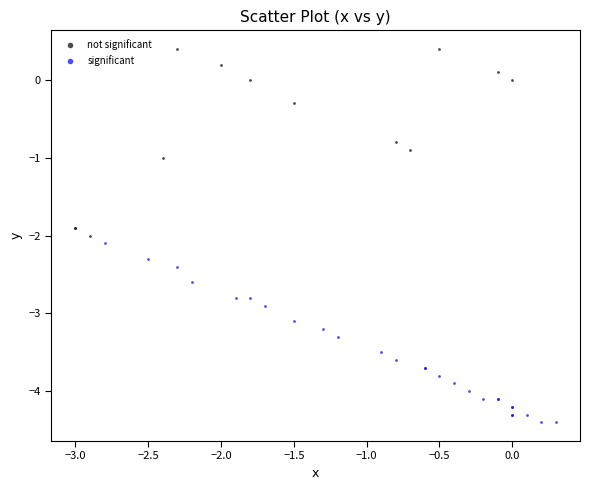

Which series reaches the maximum Y coordinate?

not significant